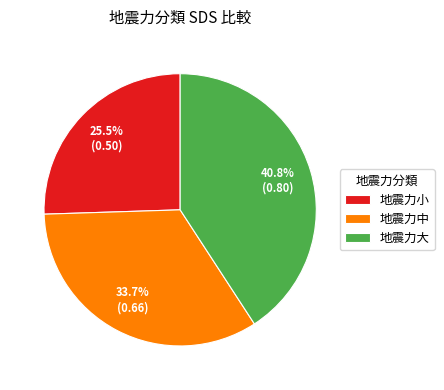

To the nearest percent, what portion does 地震力中 represent?

34%